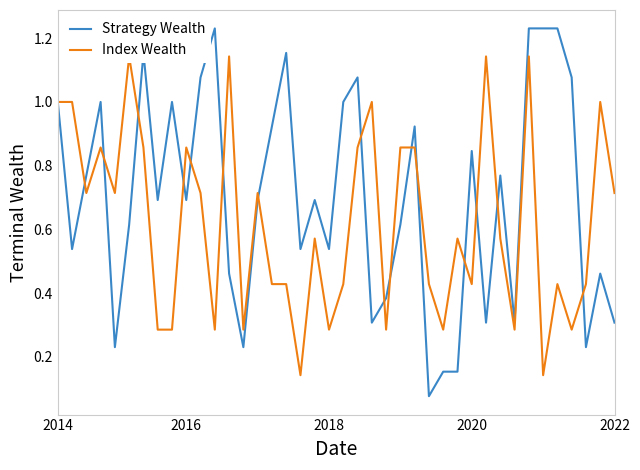

What is the maximum value for Strategy Wealth?

1.2